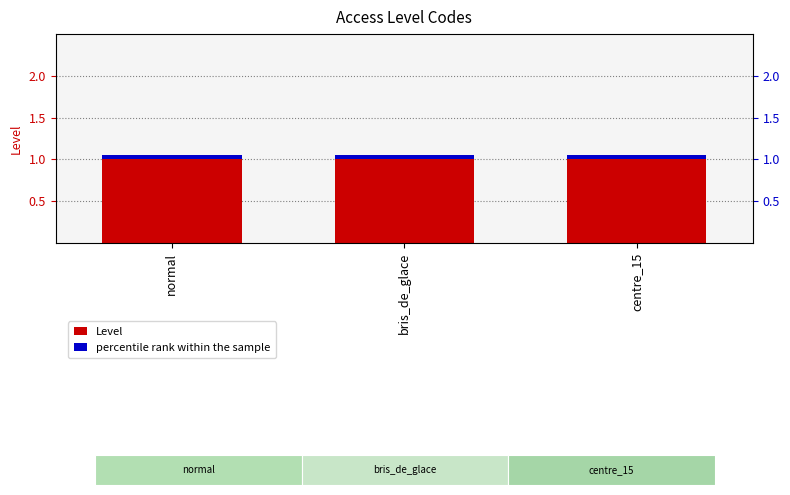

Between bris_de_glace and centre_15, which series saw the biggest shift?

Level